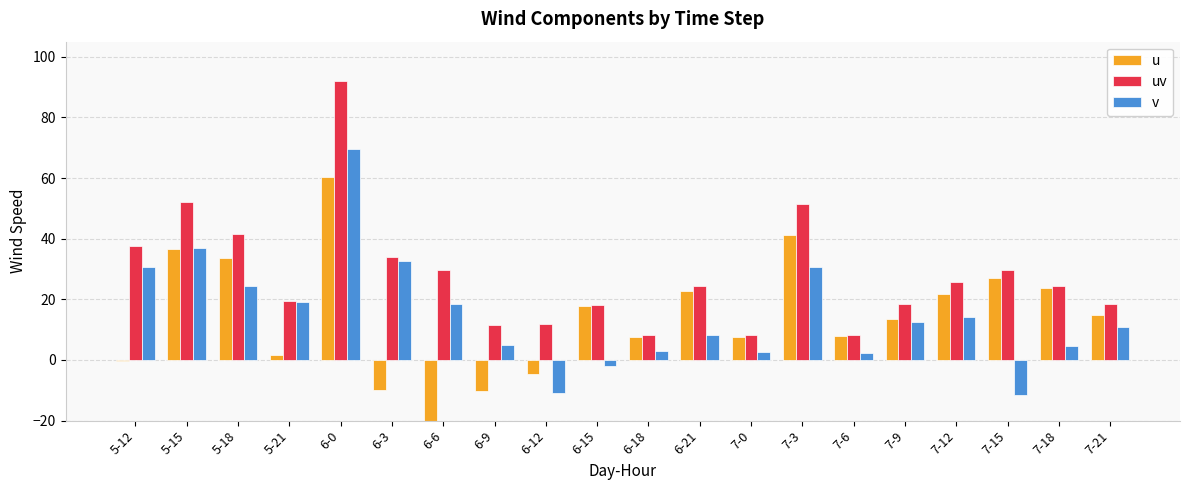

At which category is the sum across all series the highest?

6-0